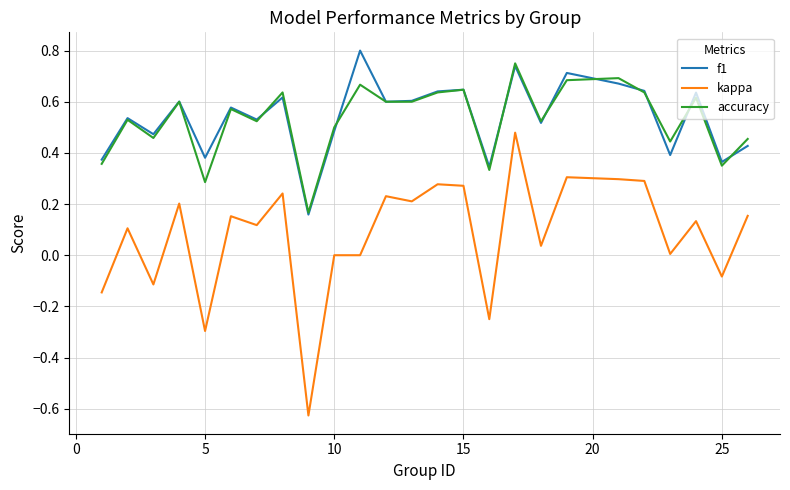

True or false: kappa and f1 cross at least once.

False